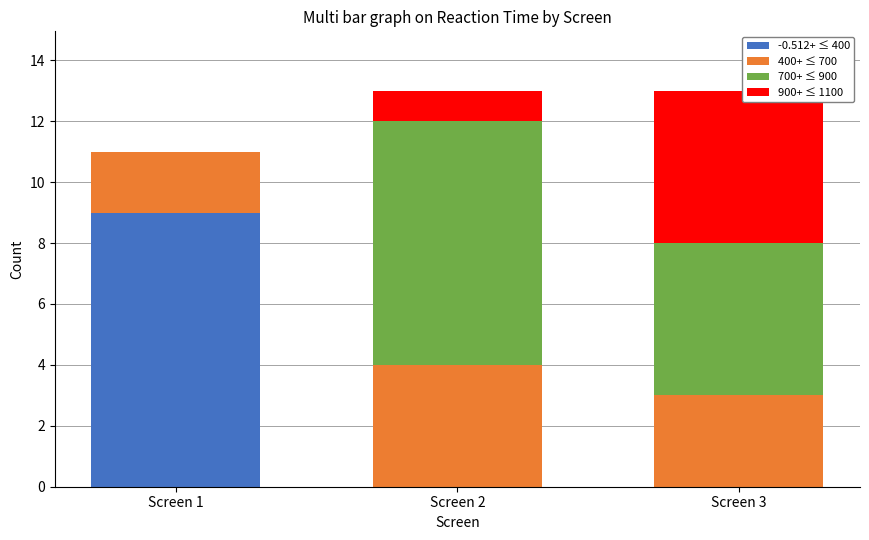

Is it true that -0.512+ ≤ 400 equals -3 at Screen 3?

False